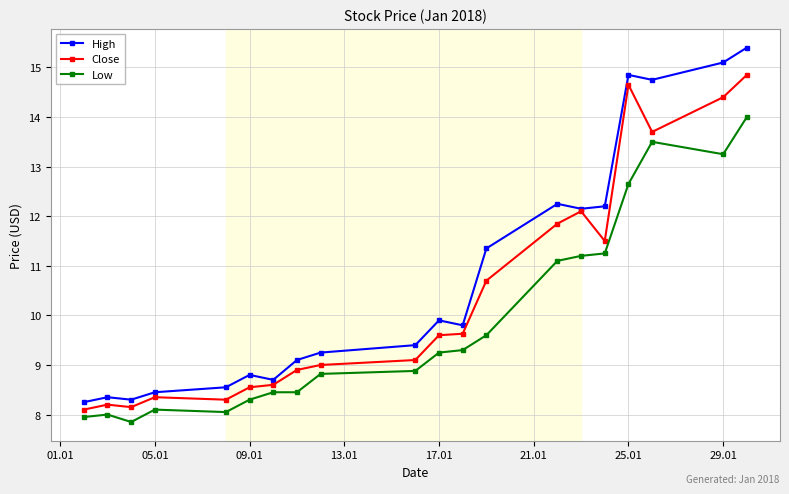

What is the value of the Low point at the 10th from the left?

8.9